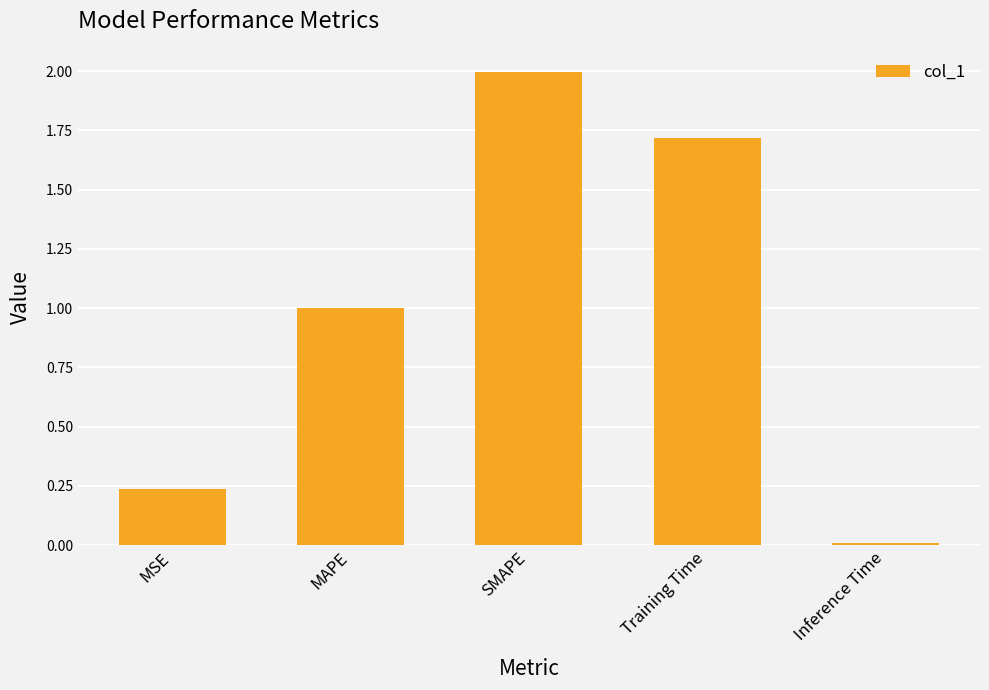

The chart shows a value of 1.0 at MAPE. True or false?

True